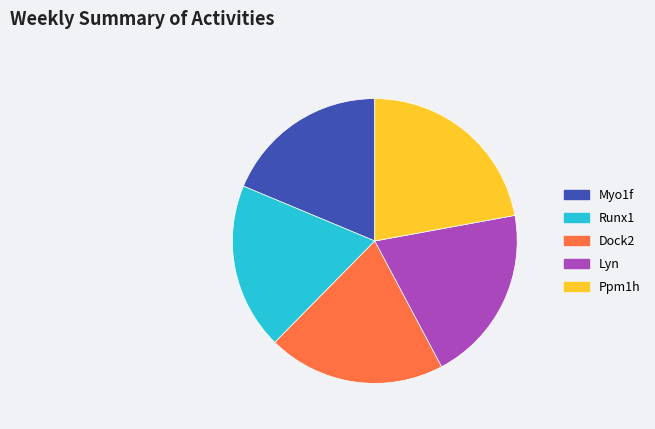

Is Myo1f the majority of the pie?

No